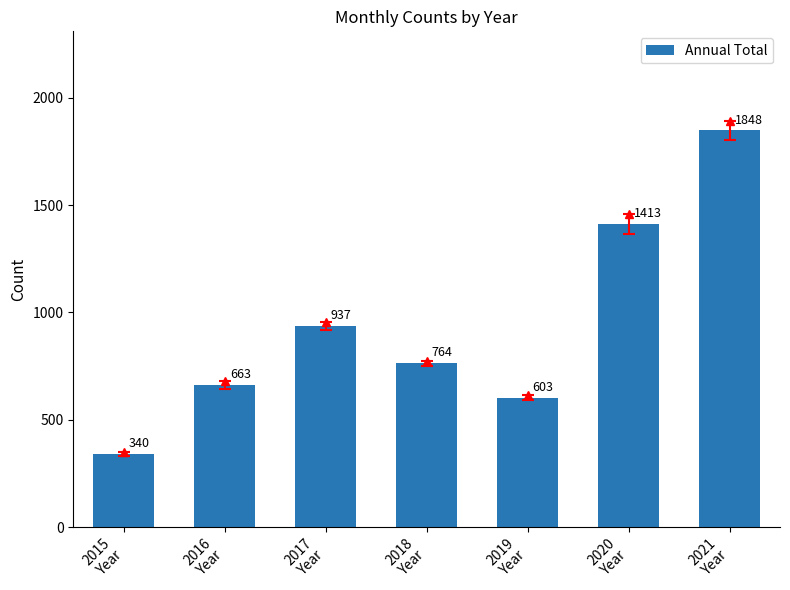

The value at 2015
Year is 226. True or false?

False